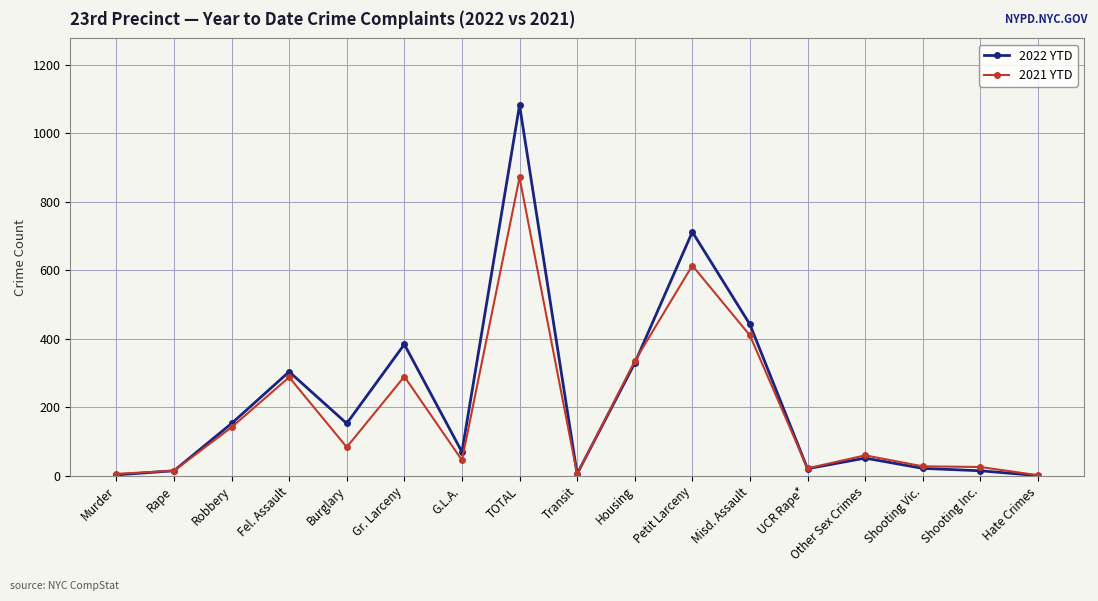

Is it true that 2021 YTD equals 833 at Petit Larceny?

False